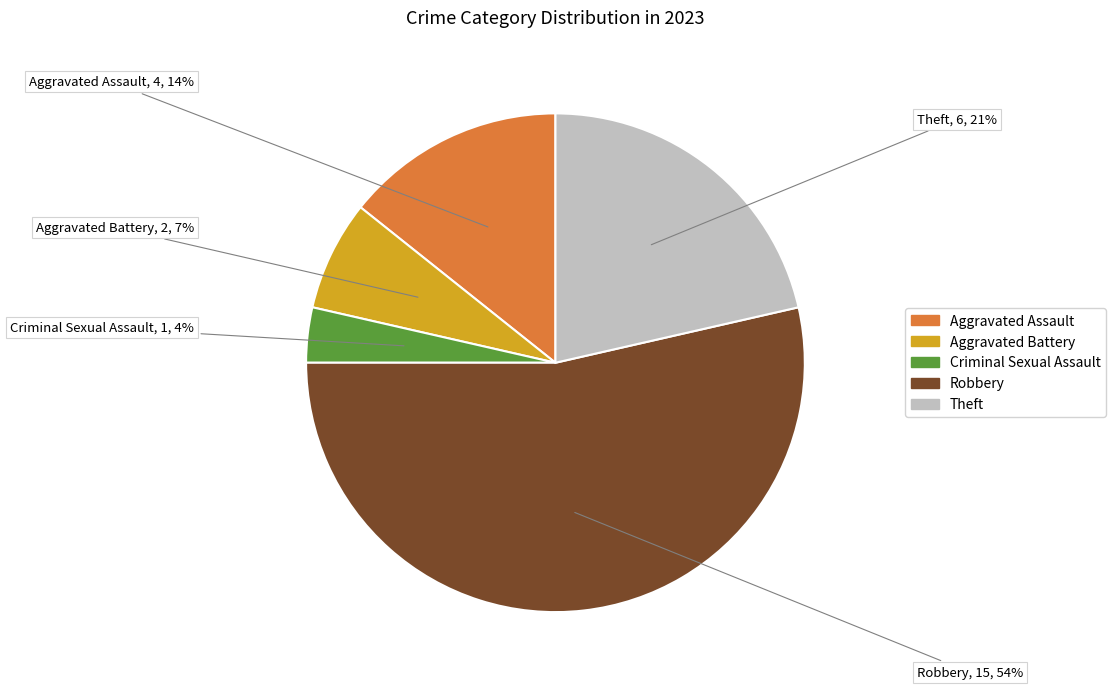

Count the number of slices in the pie.

5